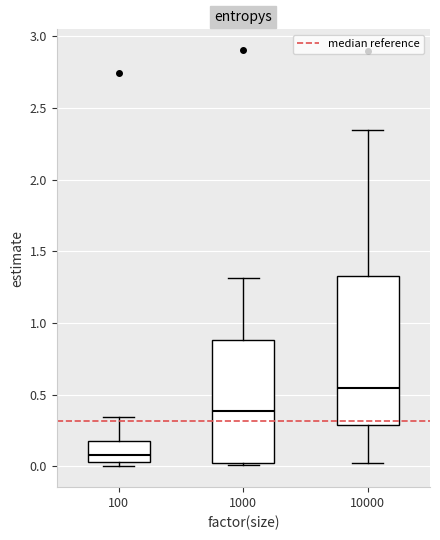

Where is the lower edge of the box at x = 1000 on the y-axis? The values are not printed on the chart, so give them approximately, as read against the axis.

0.05